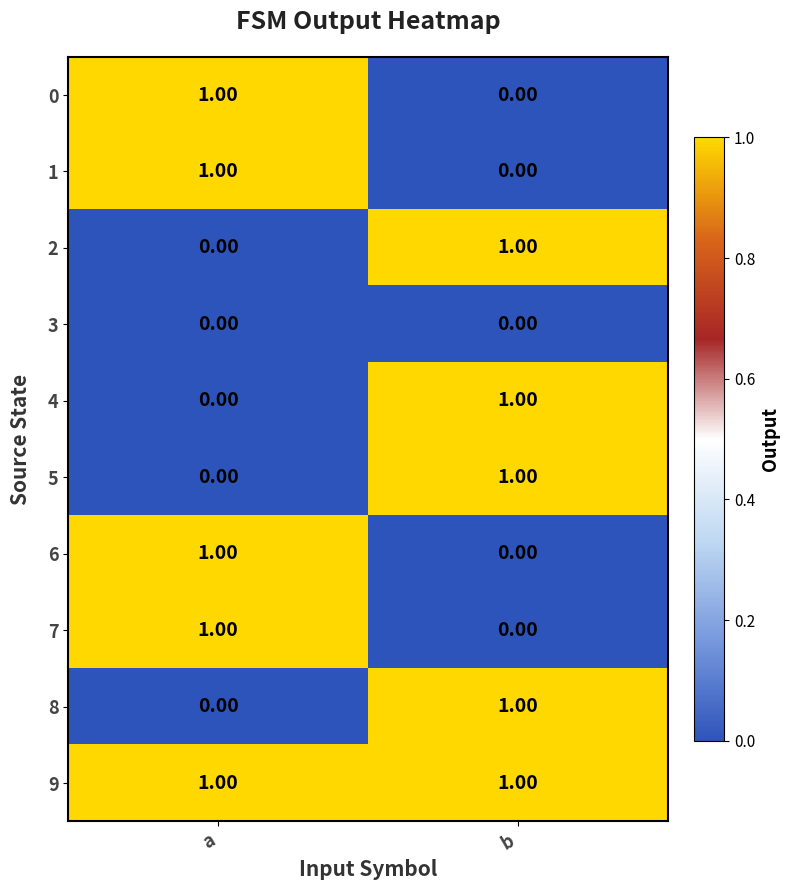

Which series has the largest total across all categories?

9